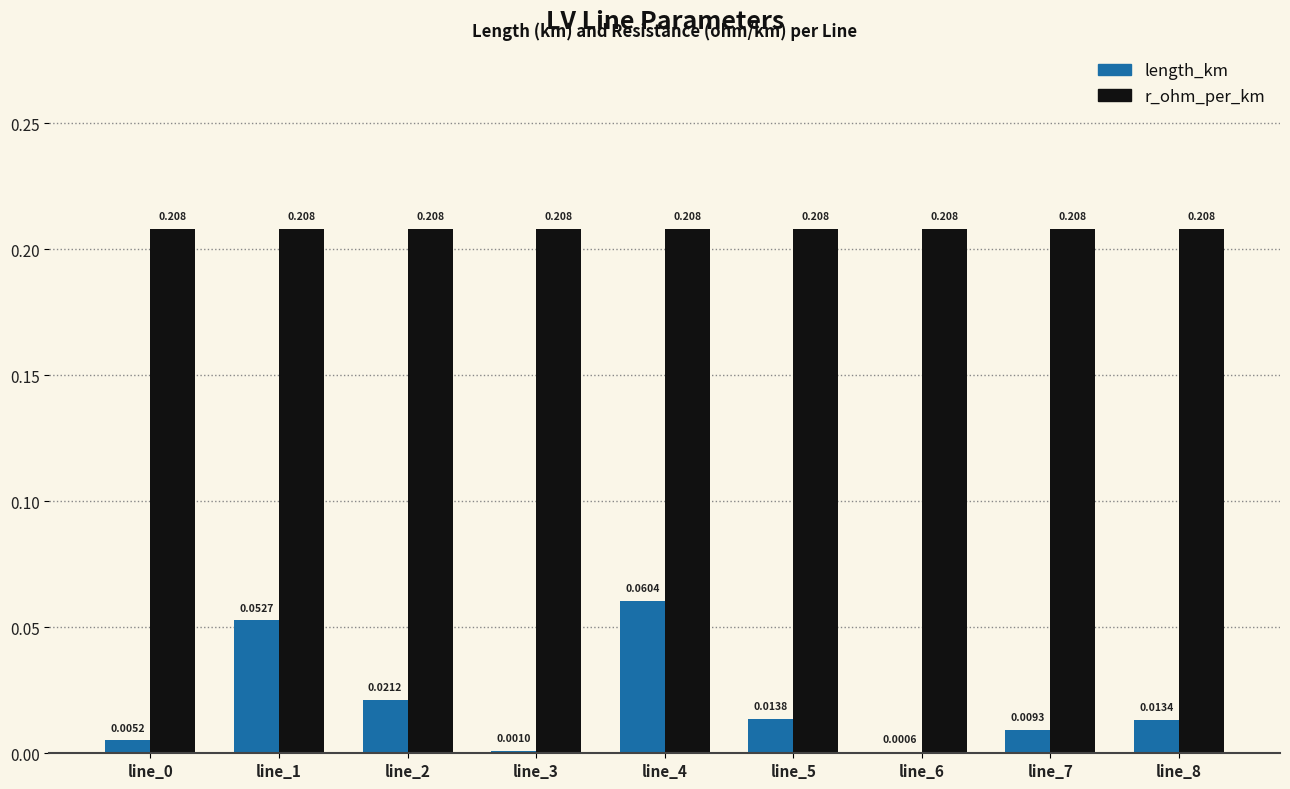

How many series are shown in this chart?

2